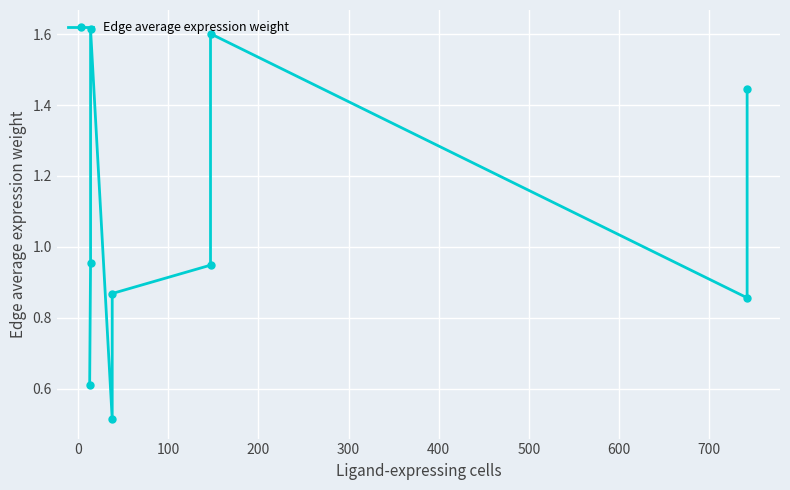

How many points are higher than both their immediate neighbors (excluding endpoints)?

2